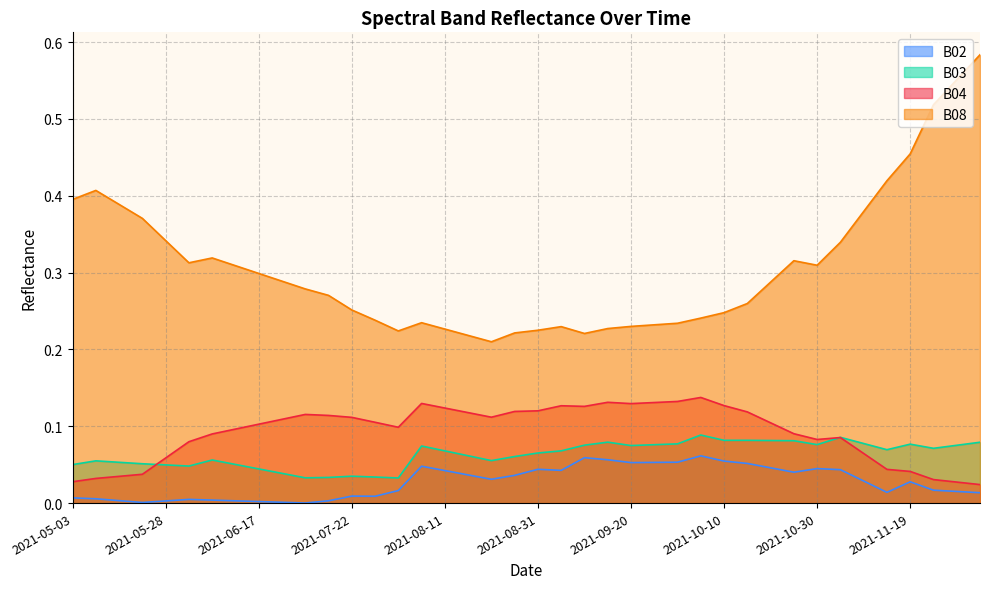

List the series in order of their peak value, highest first.

B08, B04, B03, B02